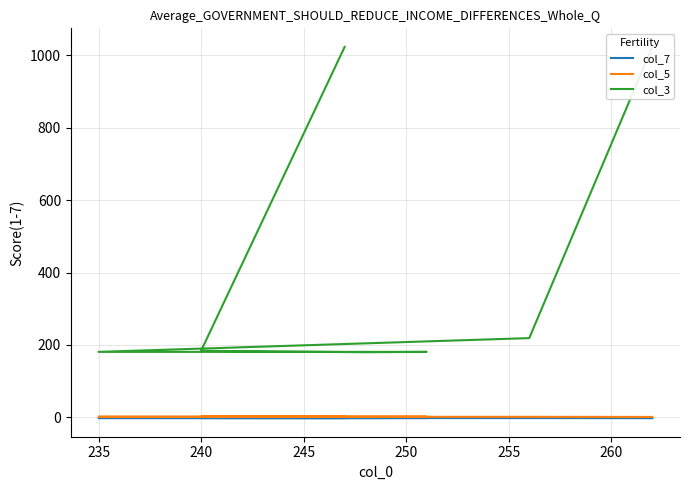

Which series changed the most between 230 and 240?

col_3